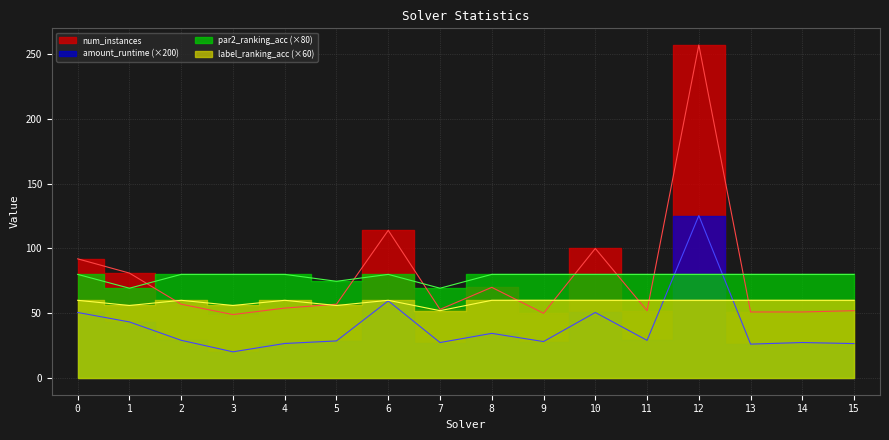

What is the average value of the label_ranking_acc series?

58.8